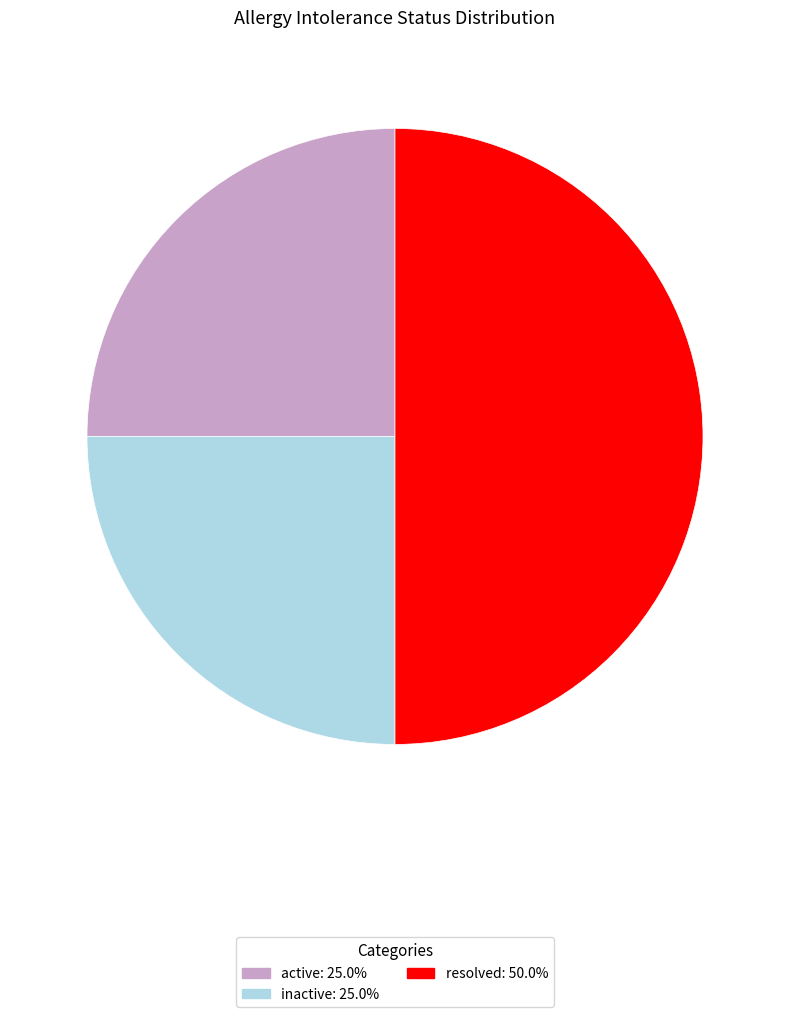

Is the sum of inactive and resolved greater than half?

Yes